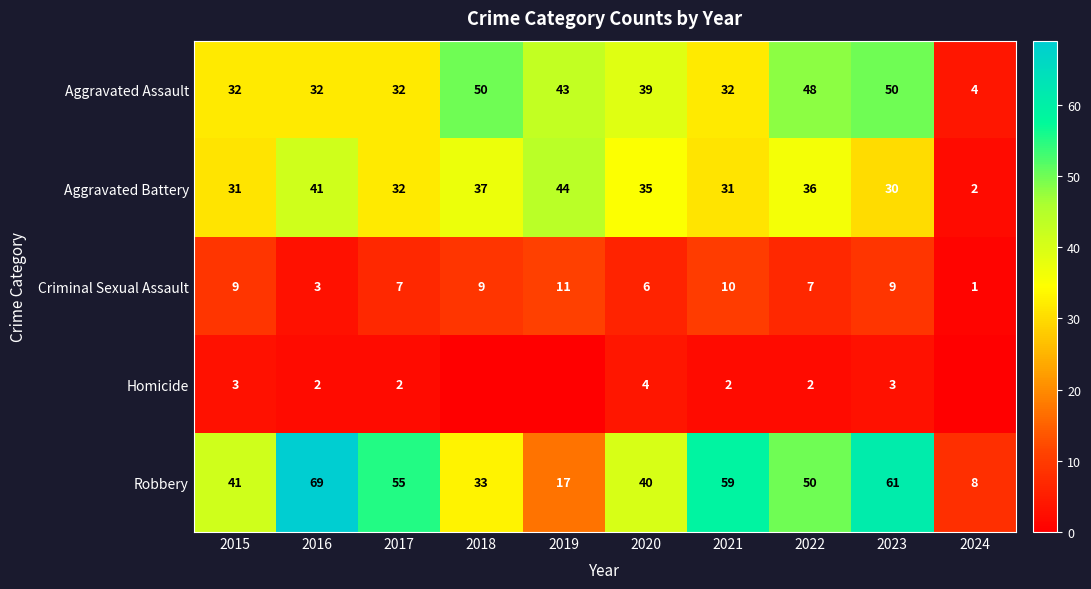

At which category is the sum across all series the highest?

2023